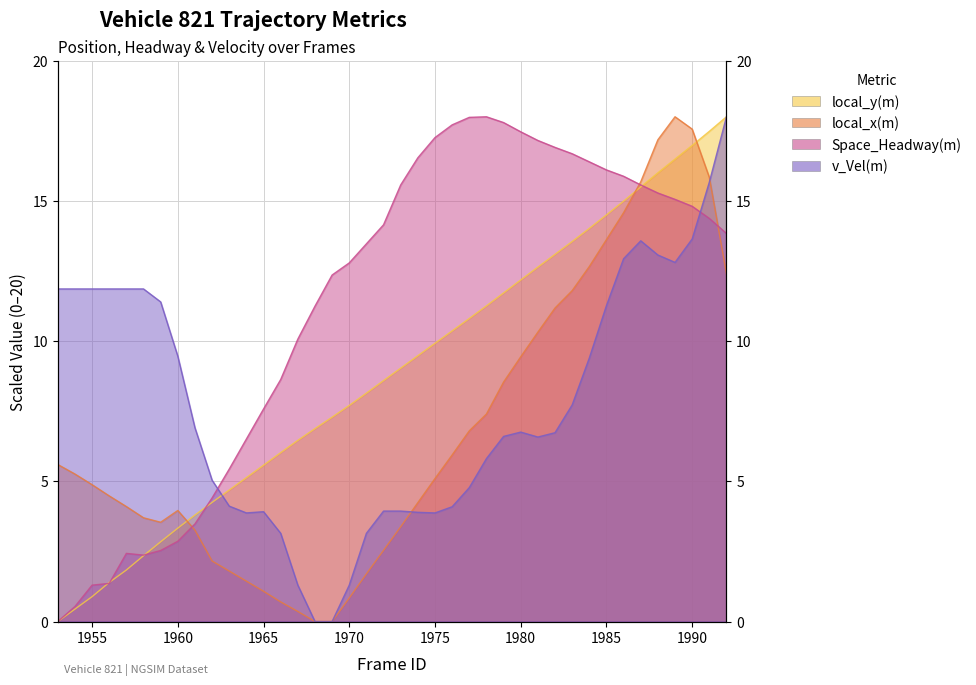

How many data points in local_x(m) are less than 5?

20